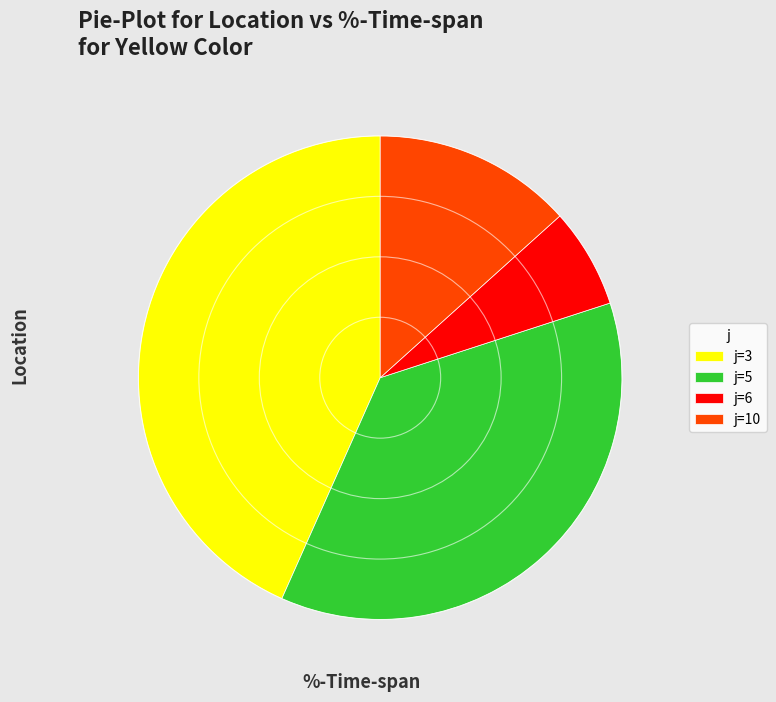

Do j=3 and j=10 together represent more than half of the pie?

Yes